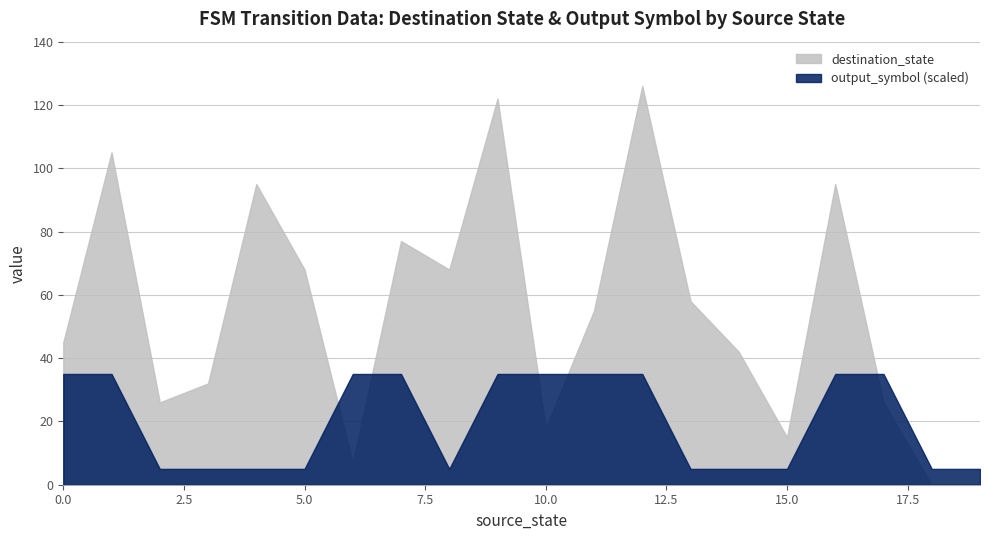

Which series has the largest total across all categories?

destination_state